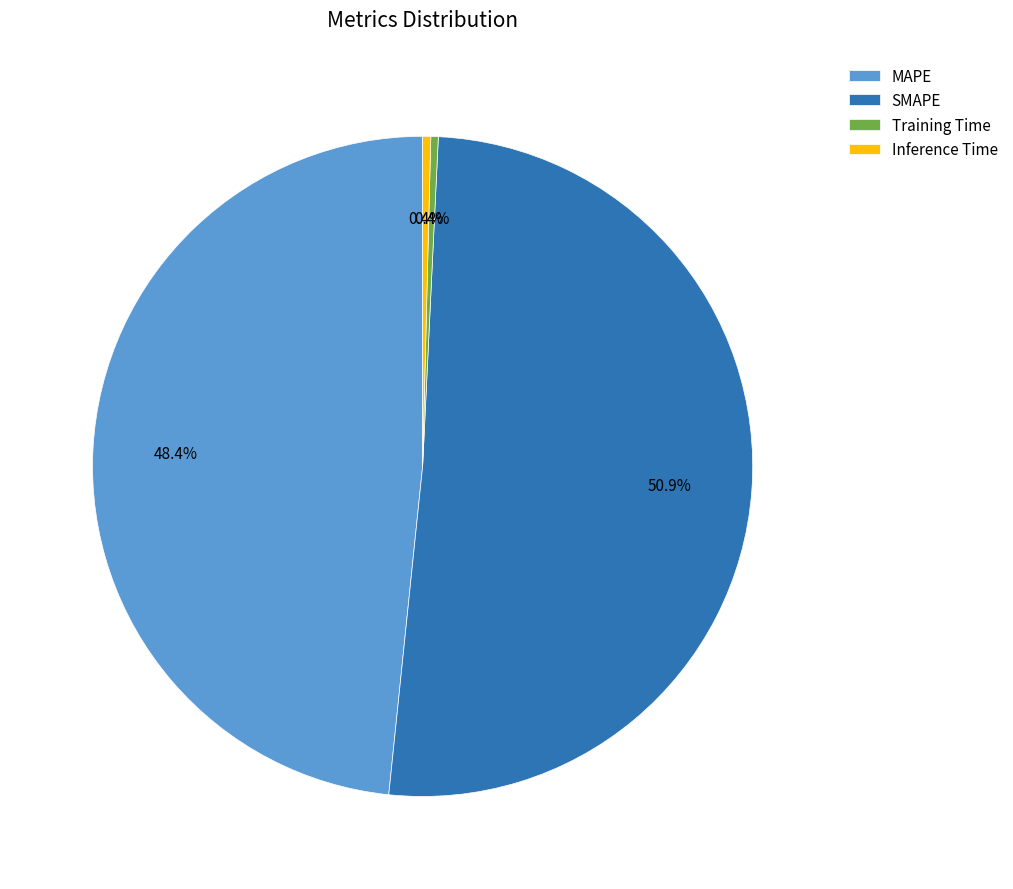

What is the largest slice in the pie chart?

SMAPE